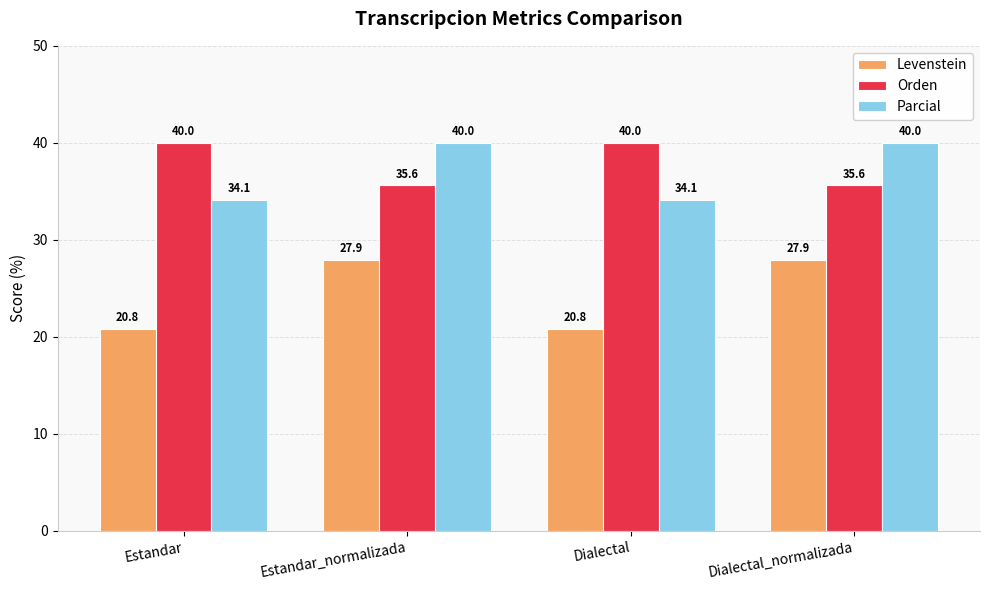

What position from the right is Estandar_normalizada?

3